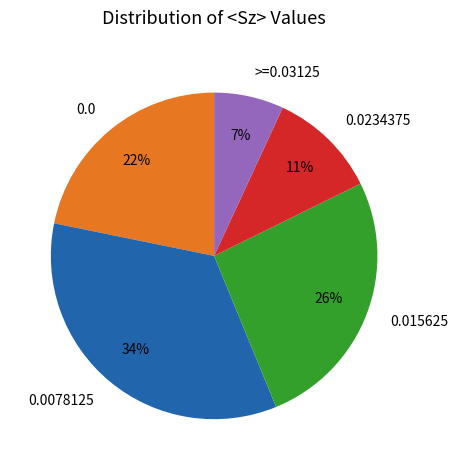

Does any single category account for the majority?

No